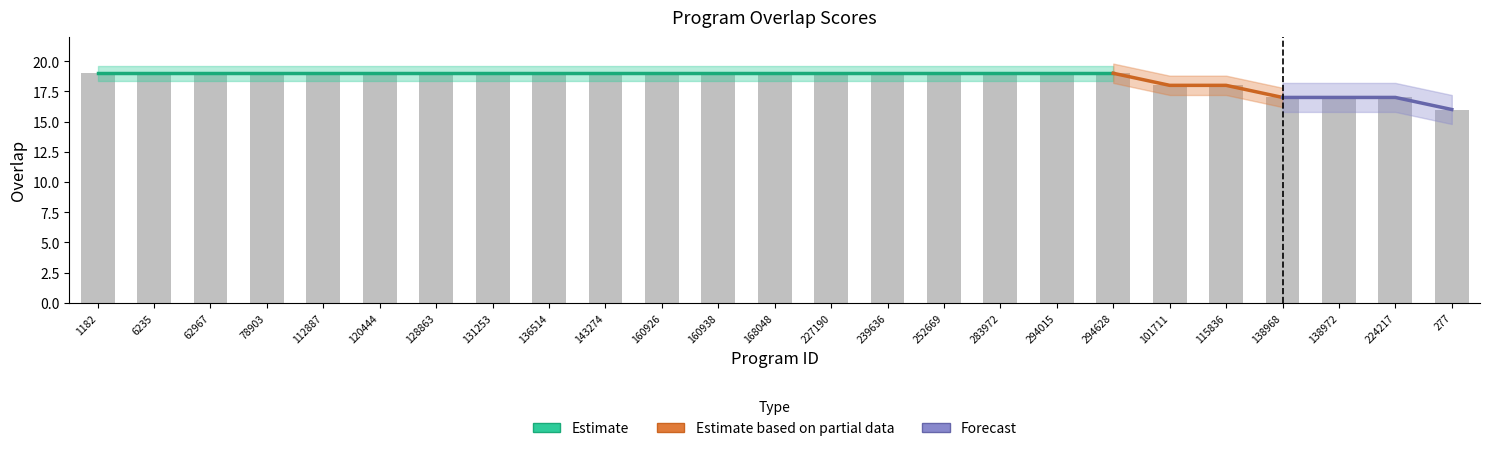

List the labels in order of value, largest first.

1182, 6235, 62967, 78903, 112887, 120444, 128863, 131253, 136514, 143274, 160926, 160938, 168048, 227190, 239636, 252669, 283972, 294015, 294628, 101711, 115836, 138968, 138972, 224217, 277